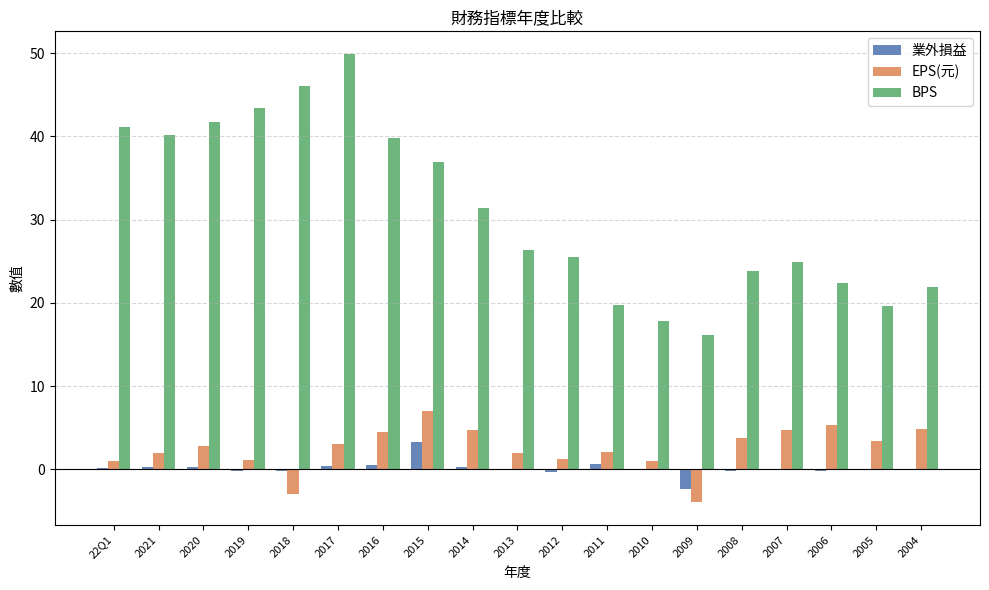

Is the value of BPS at 2004 greater than the value of EPS(元) at 22Q1?

Yes